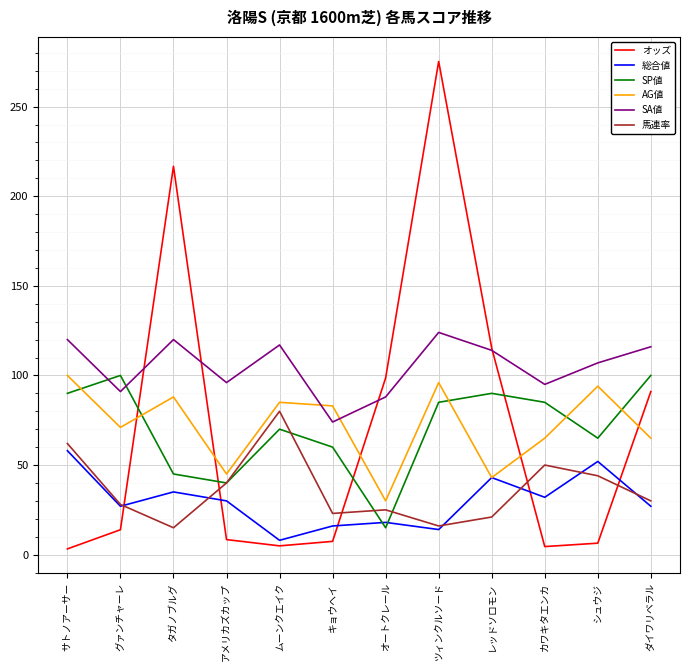

True or false: SP値 and SA値 cross at least once.

True